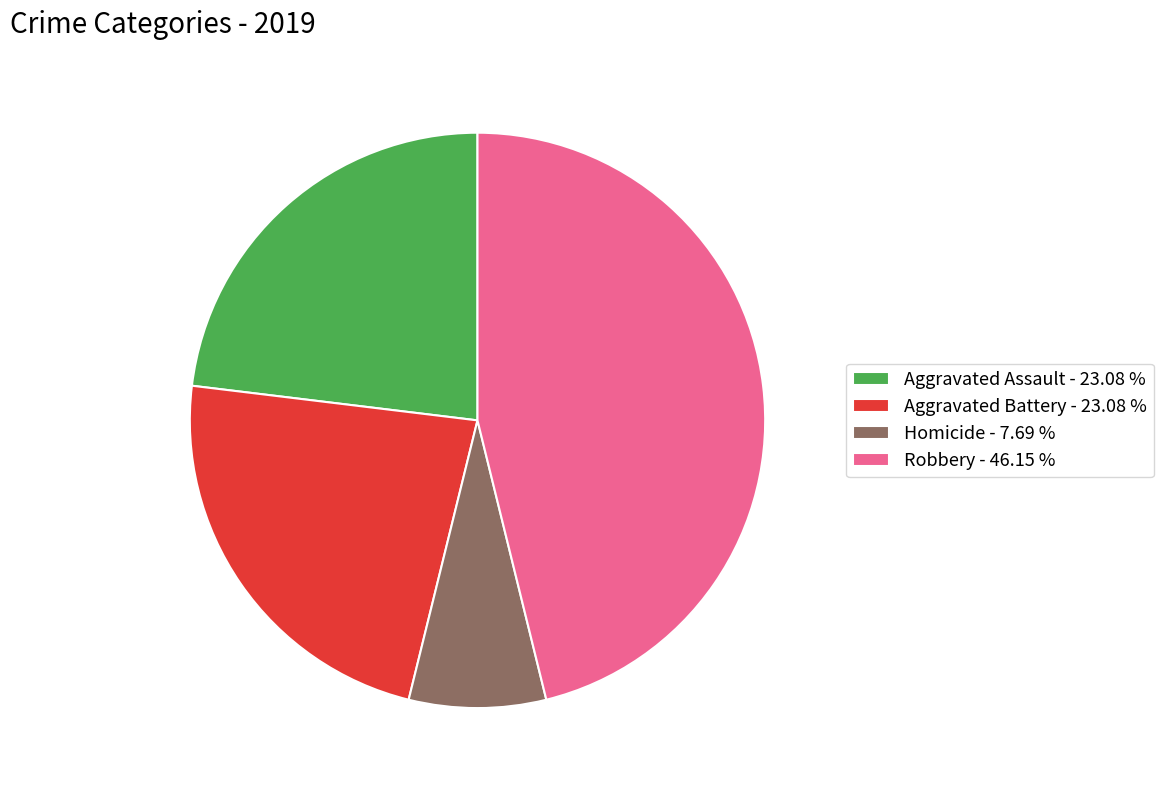

Is there a majority slice in this chart?

No